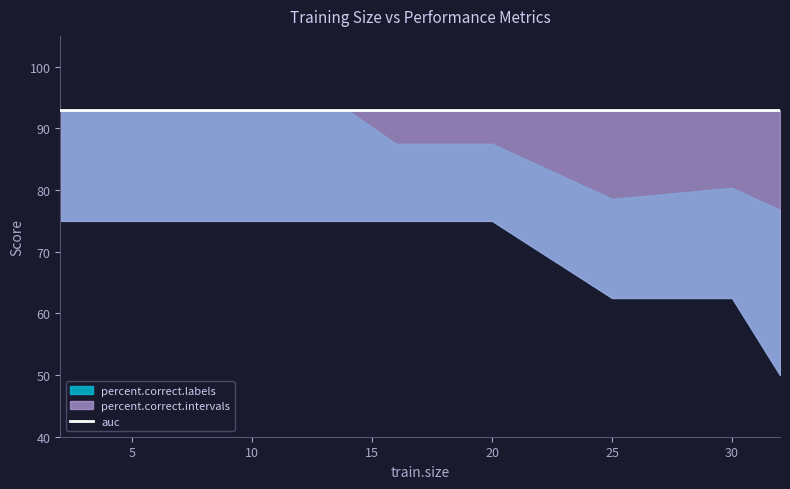

What is the difference between the maximum and minimum values in the percent.correct.labels series?

16.1